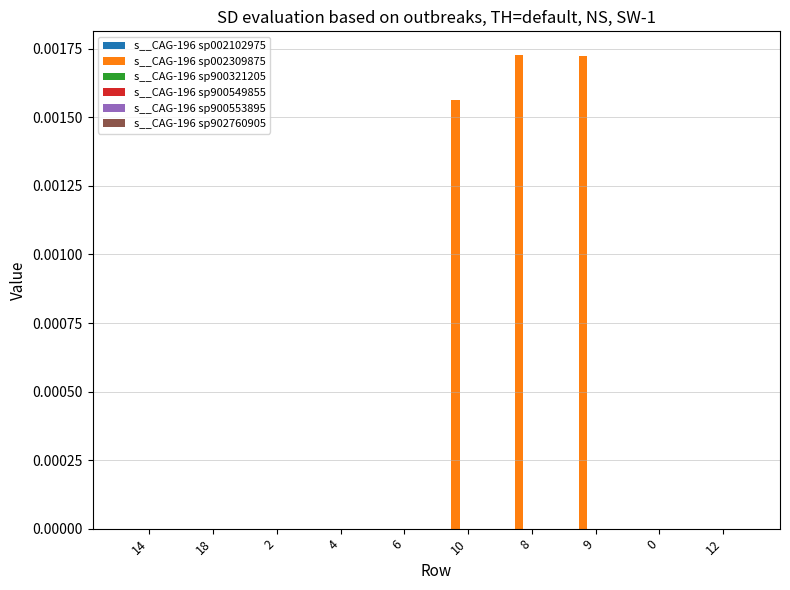

Which series has the largest total across all categories?

s__CAG-196 sp002309875